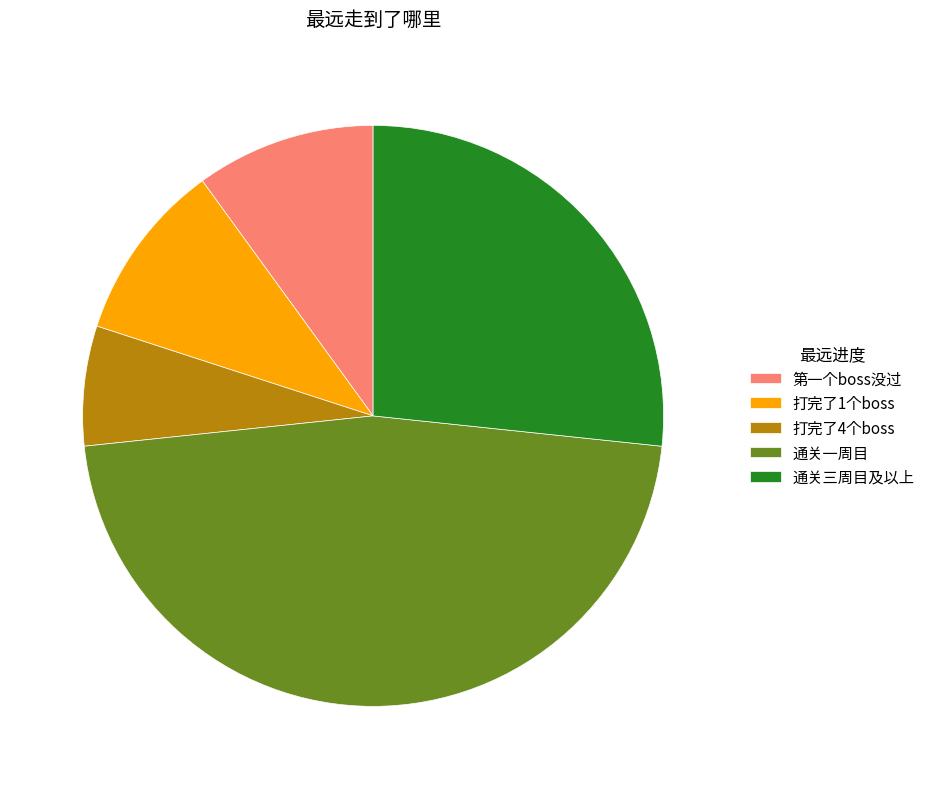

The 通关一周目 slice represents 57% of the pie. True or false?

False